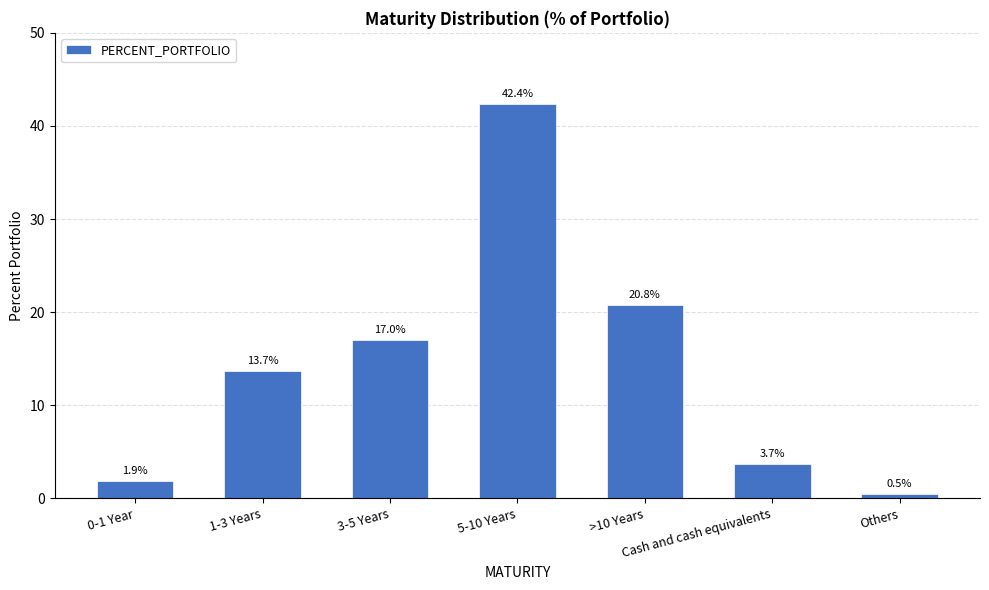

Reading left to right, what are all the values shown in this chart?

1.9	13.7	17.0	42.4	20.8	3.7	0.5